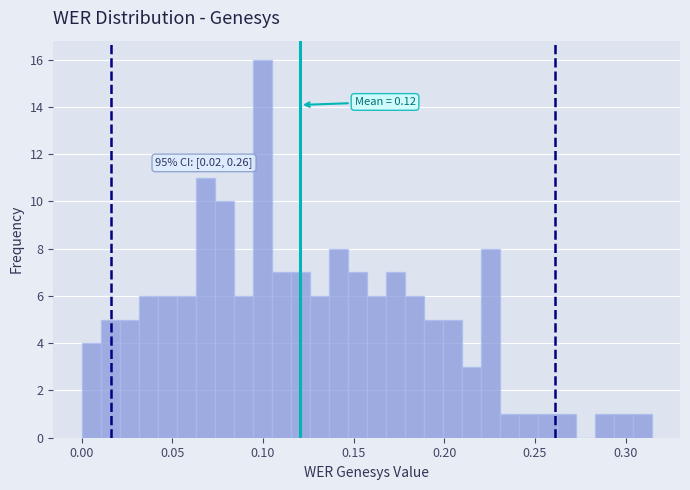

Read against the x-axis, roughly where is the centre of the tallest bar?

0.100